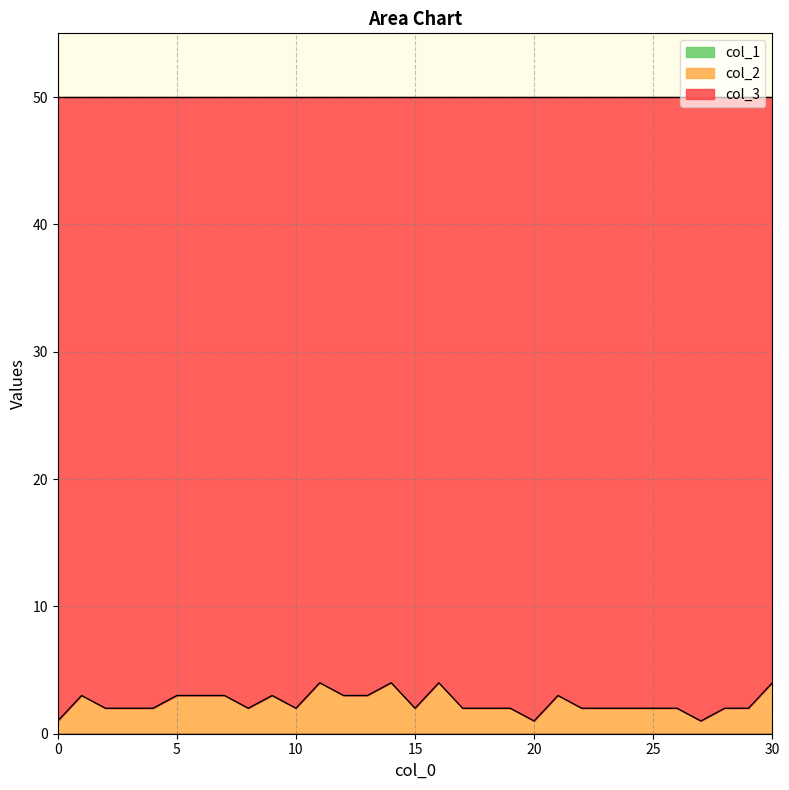

What are all the series names shown in the legend?

col_3, col_2, col_1